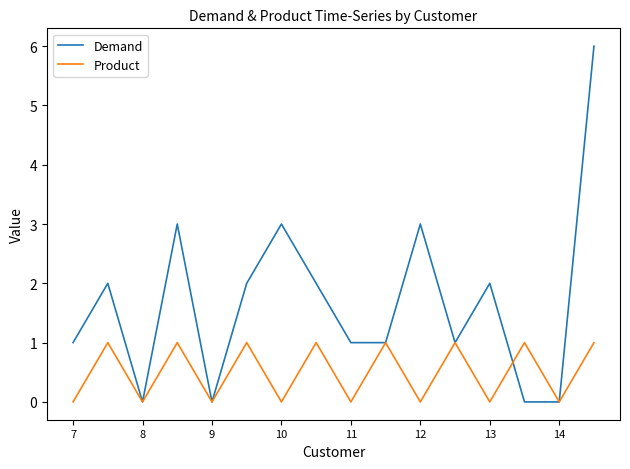

At how many categories does at least one series exceed 5?

1